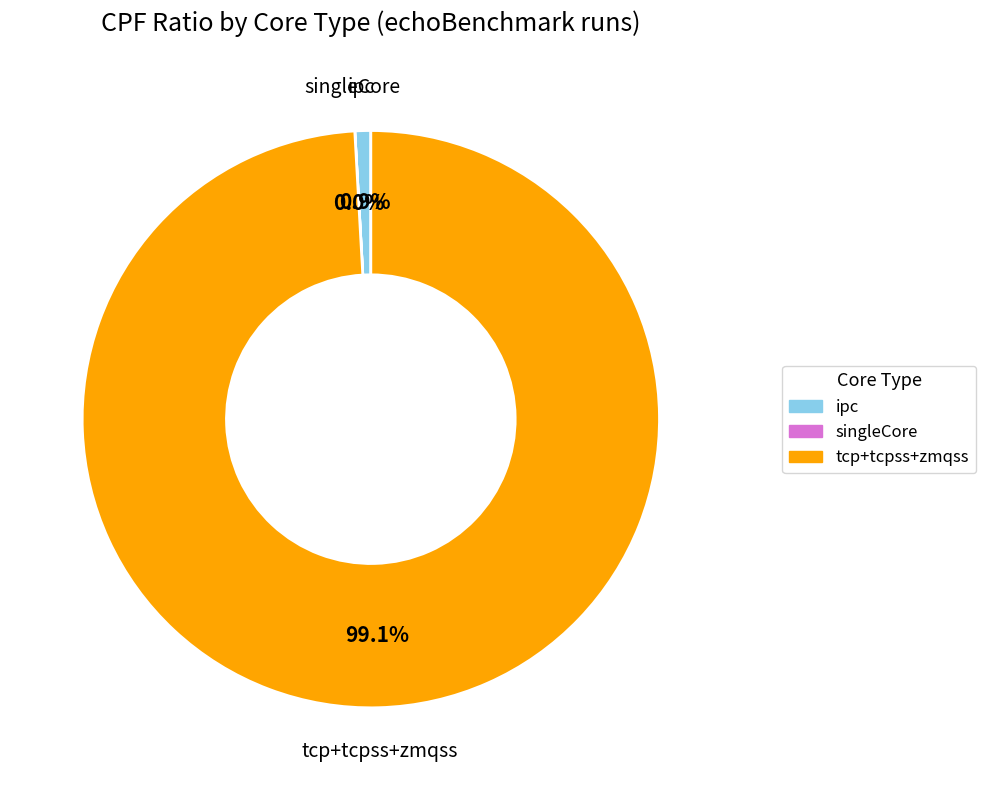

Which has a higher value, tcp+tcpss+zmqss or ipc?

tcp+tcpss+zmqss